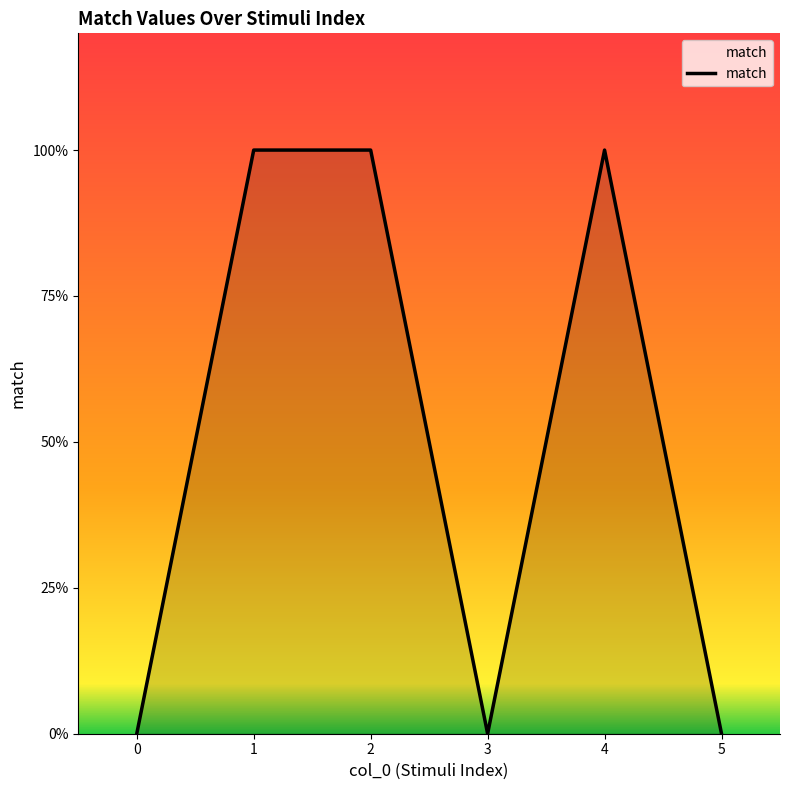

Rank the categories by value from lowest to highest.

0, 3, 5, 1, 2, 4